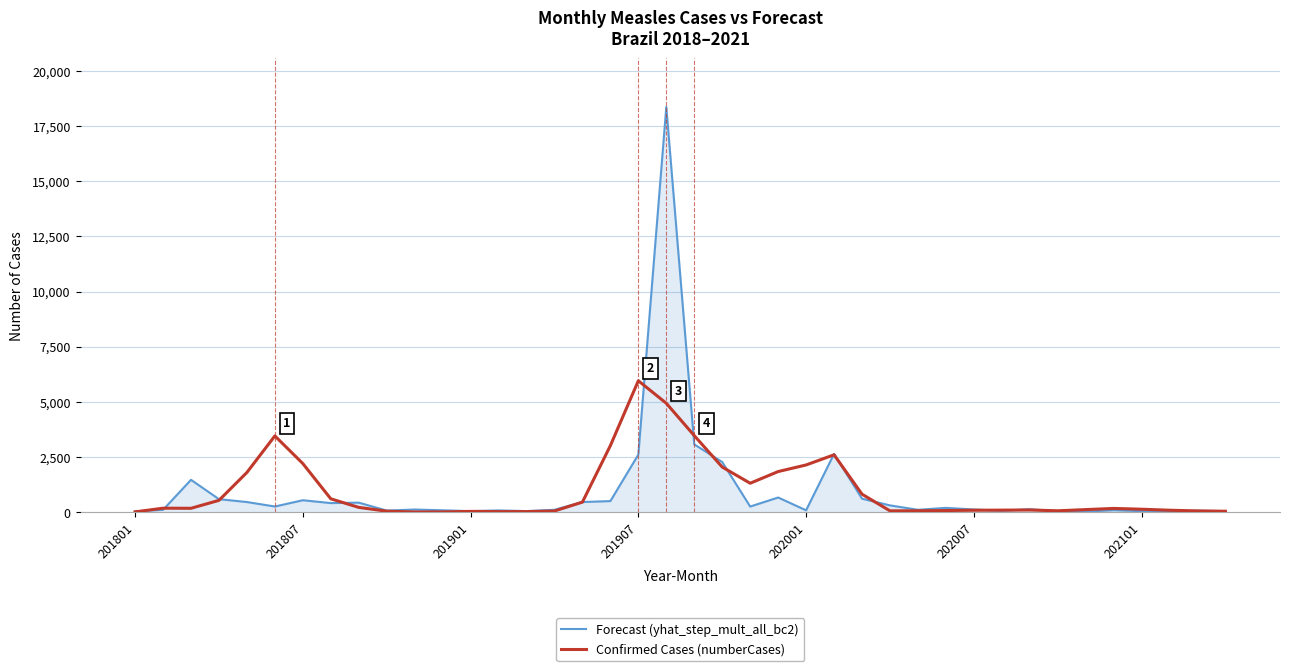

Which series has the largest range (max minus min)?

Forecast (yhat_step_mult_all_bc2)